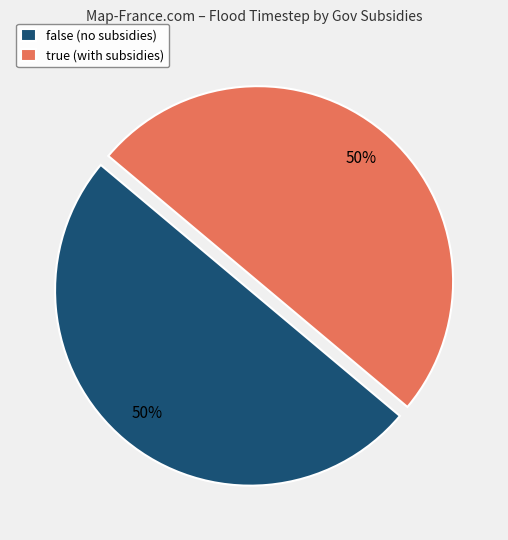

What is the ratio of the value at false (no subsidies) to the value at true (with subsidies)?

1.0